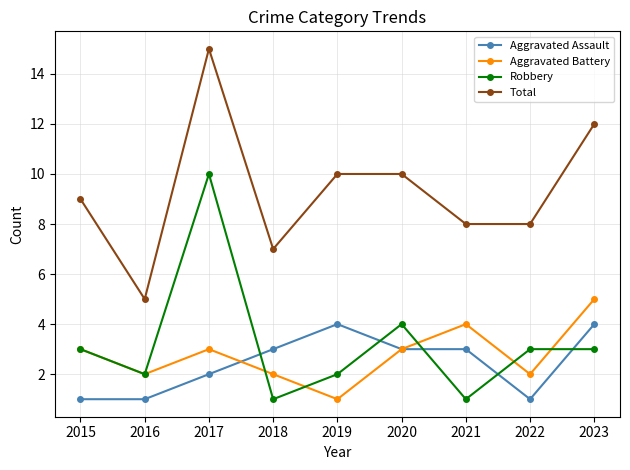

What is the value of the Total point at the 6th from the left?

10